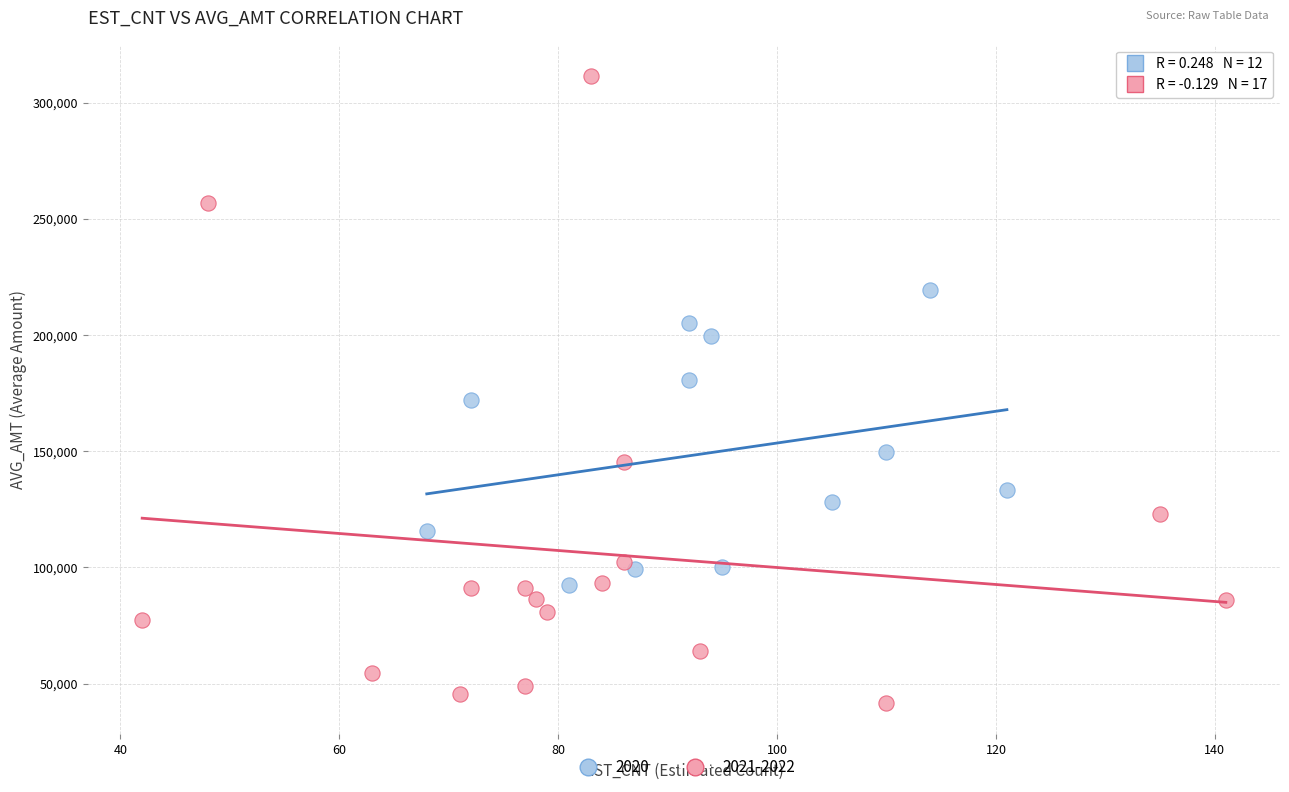

Which series has the largest Y range (max minus min)?

2021-2022